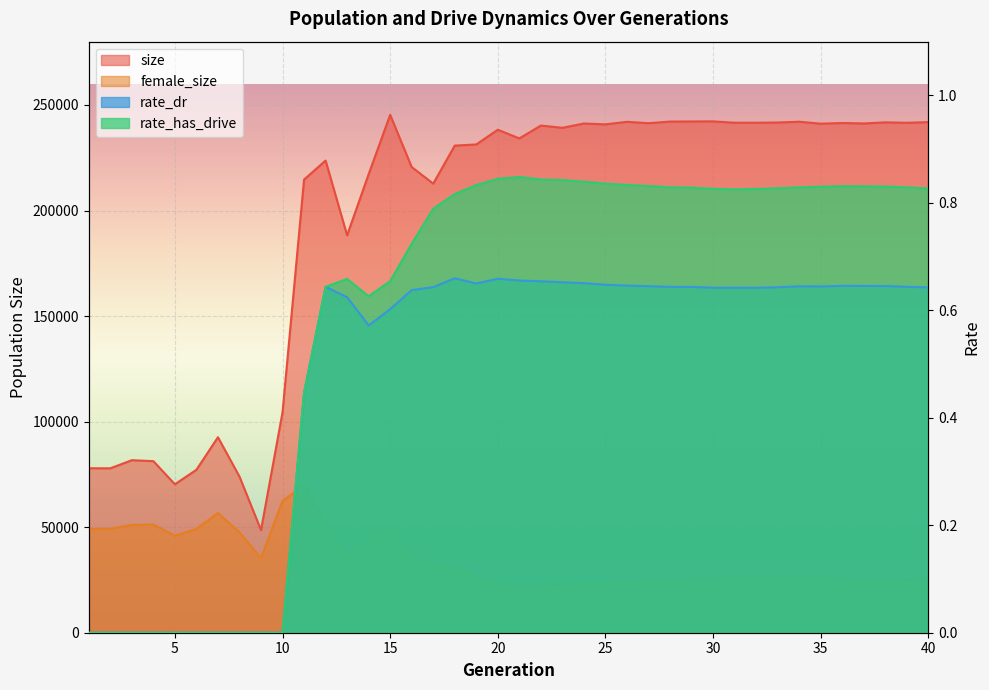

Read the rate_dr value at 14.

0.6